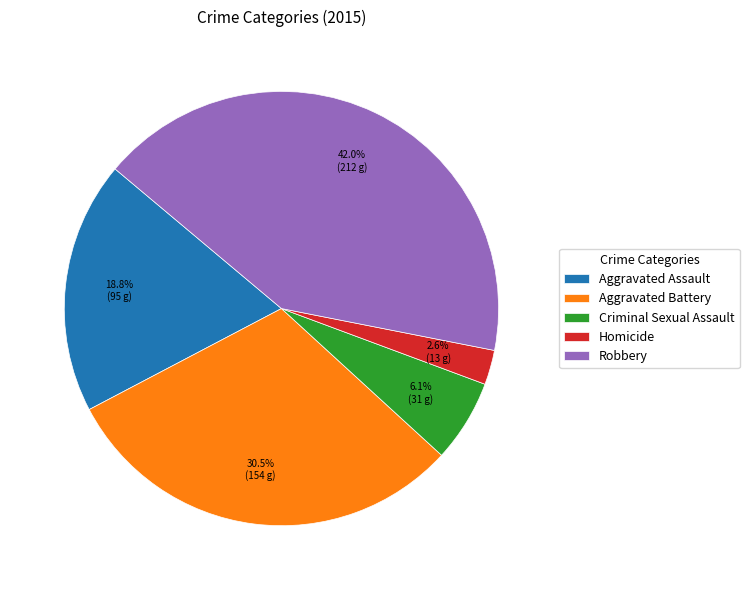

Which category has the biggest portion of the pie?

Robbery